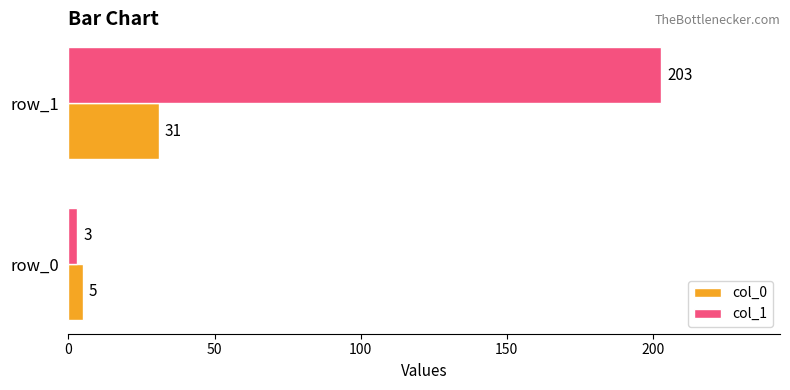

What is the difference between the maximum and minimum values in the col_0 series?

26